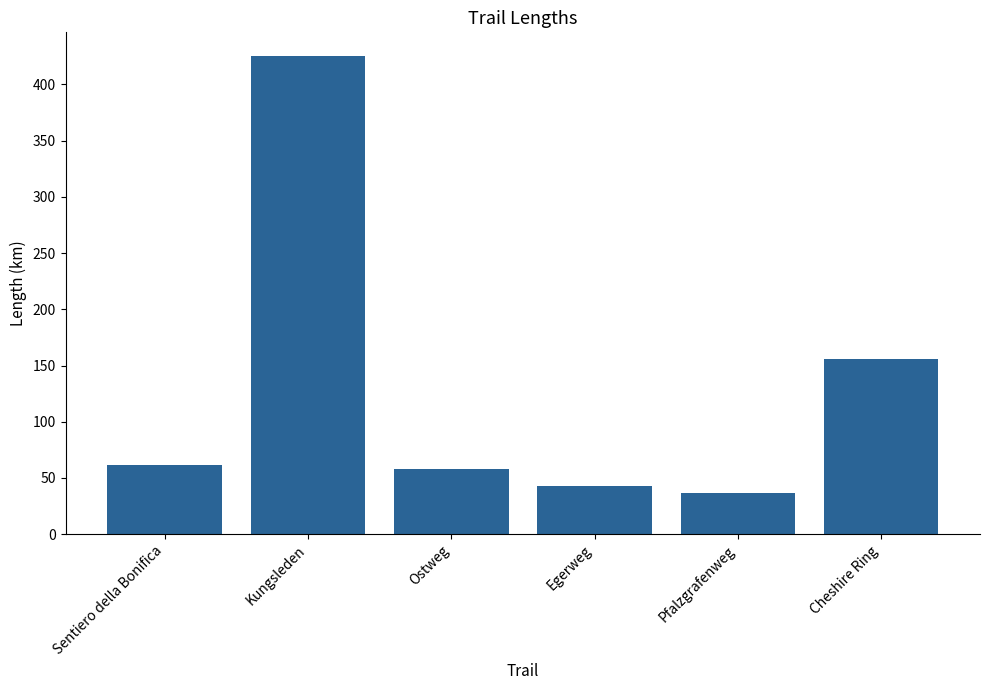

Approximately how many times larger is the value at Kungsleden compared to Pfalzgrafenweg?

11.6